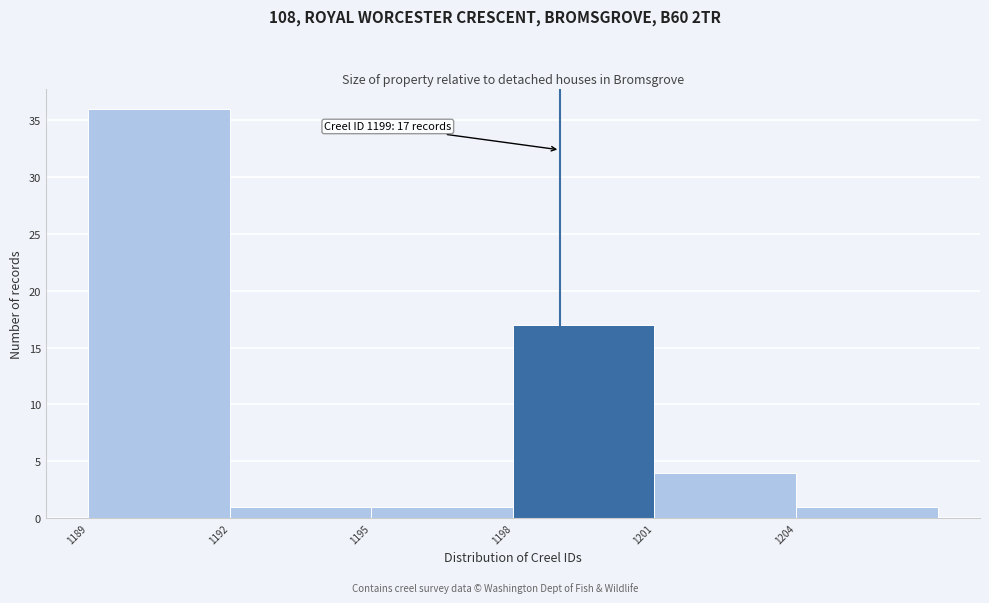

Over which range of the x-axis is the bar tallest?

1189 to 1192